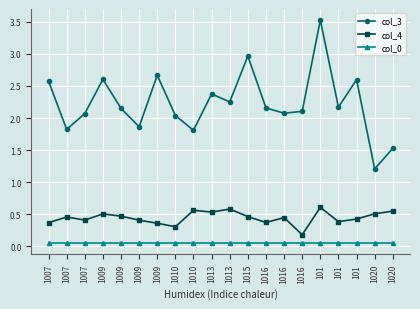

What is the difference between the col_4 values at 1016 and 1013?

0.4